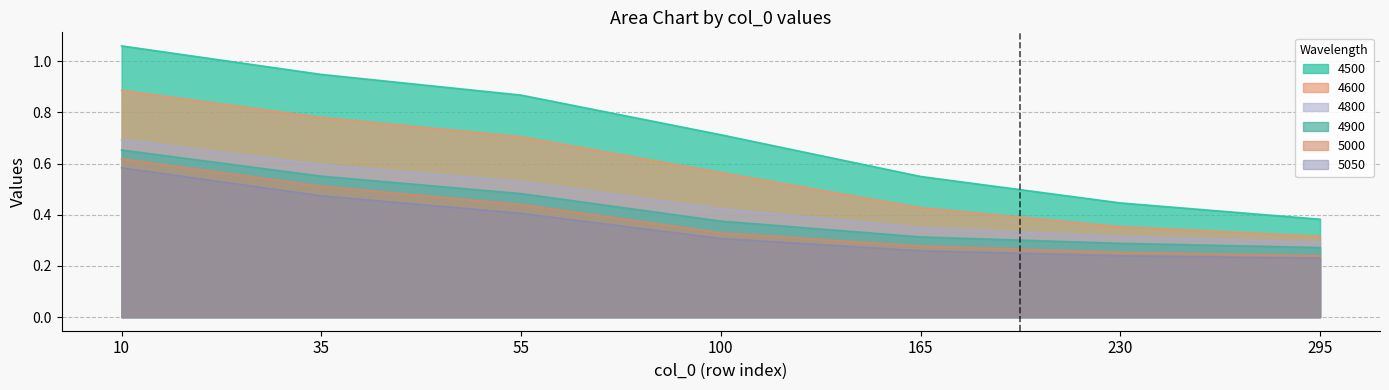

Which series has the largest total across all categories?

4500